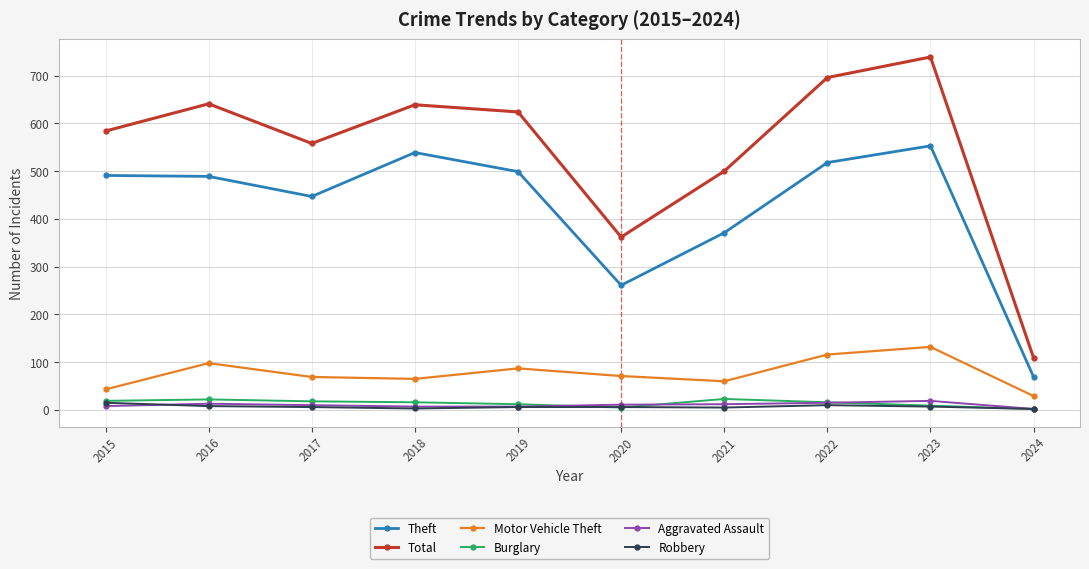

At which category does Motor Vehicle Theft reach its first local peak?

2016